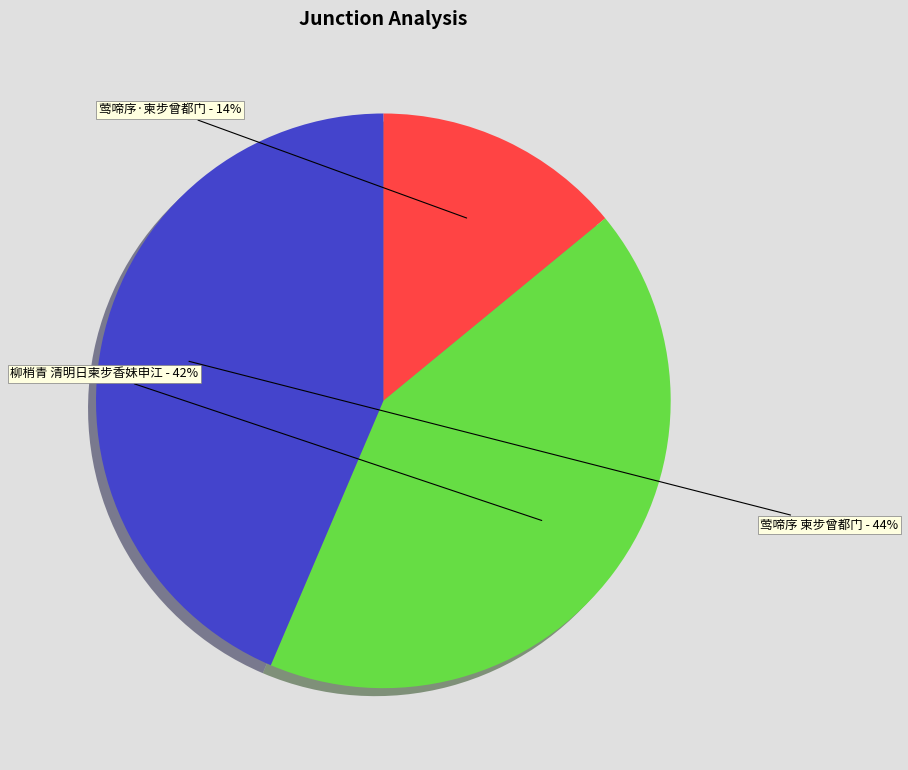

How many segments does this pie chart have?

3